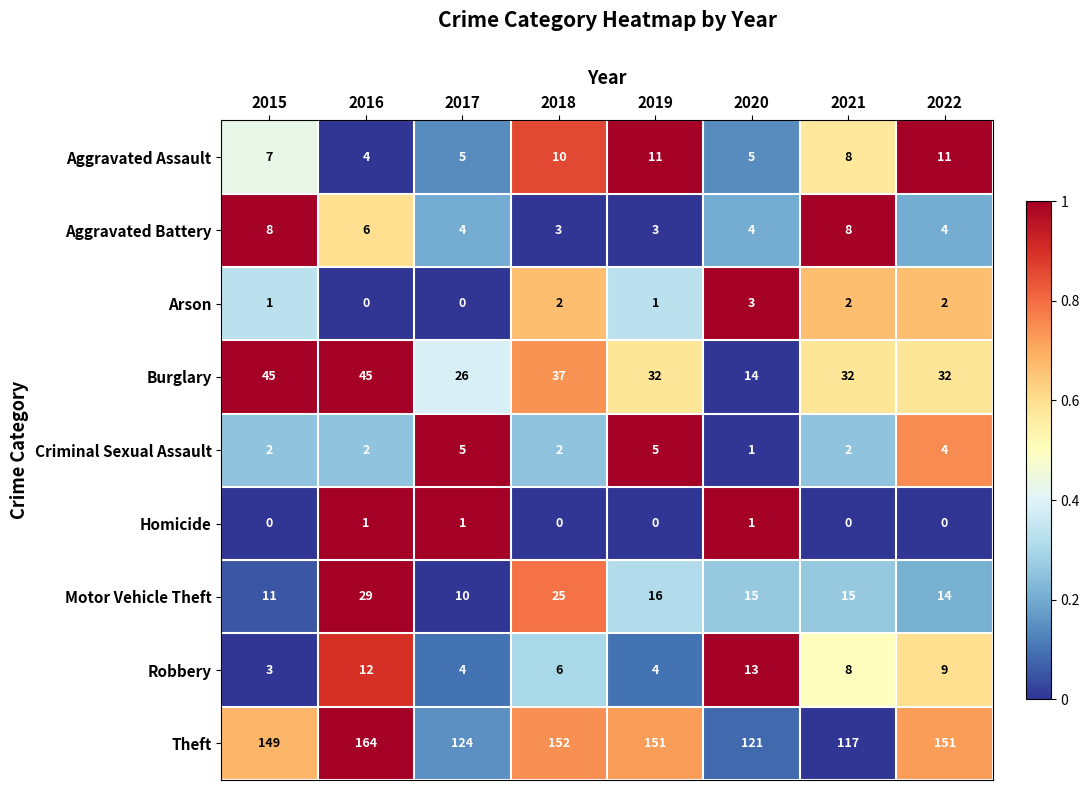

What is the spread (max minus min) of values at 2022?

151